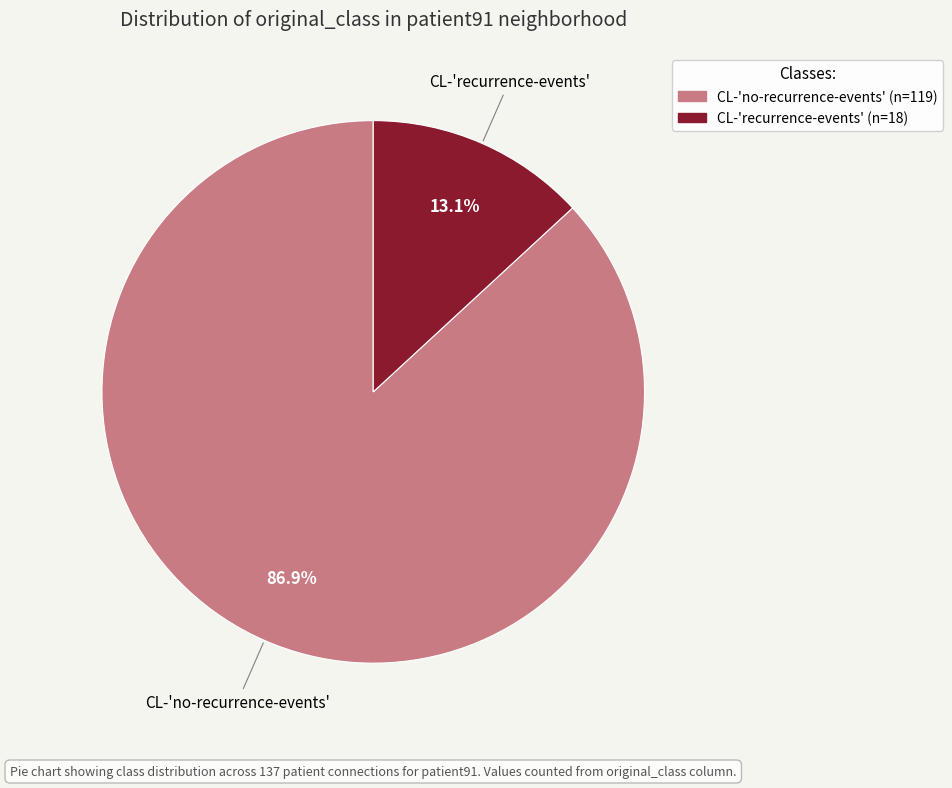

Does any single category account for the majority?

Yes